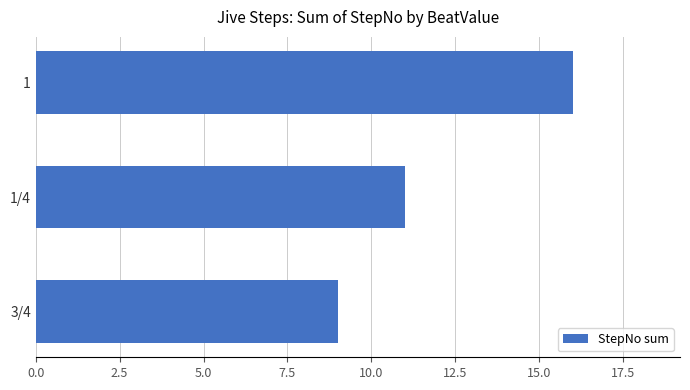

At which label is the value closest to 12?

1/4